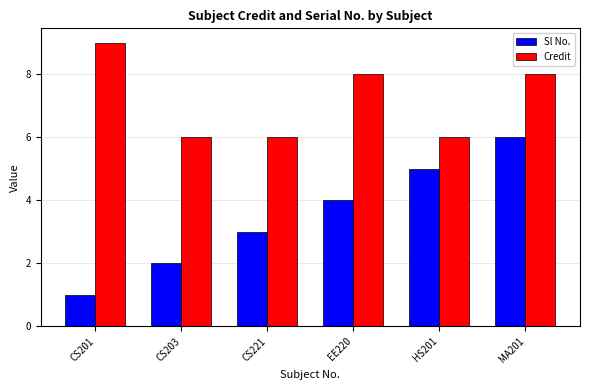

What is the value of the Credit bar at the 1st from the left?

9